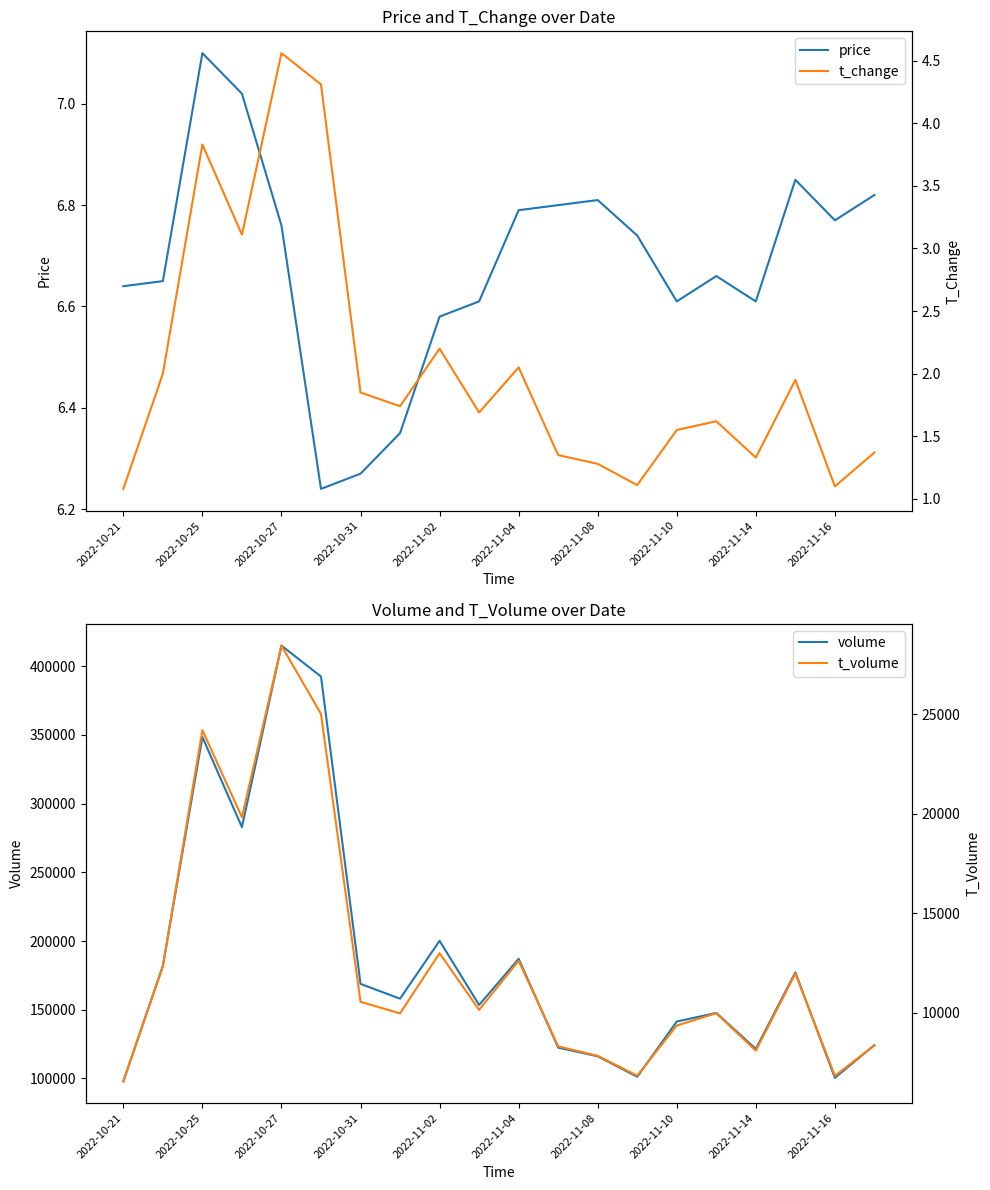

What is the value of the t_change point at the 3rd from the left?

3.8